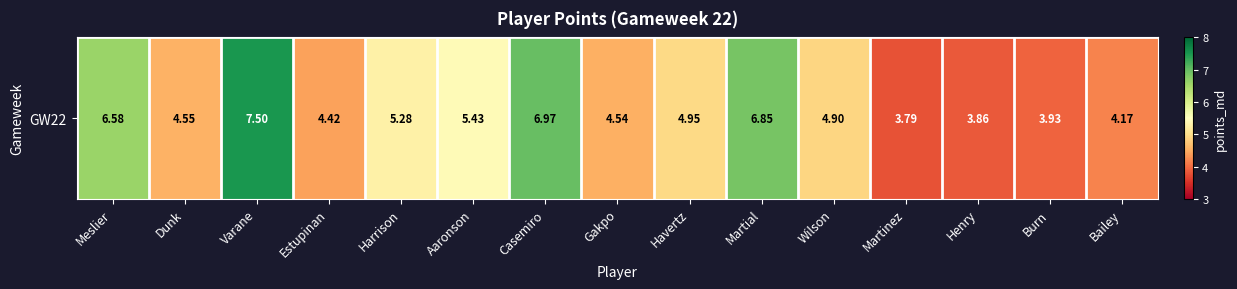

What is the greatest value displayed?

7.5